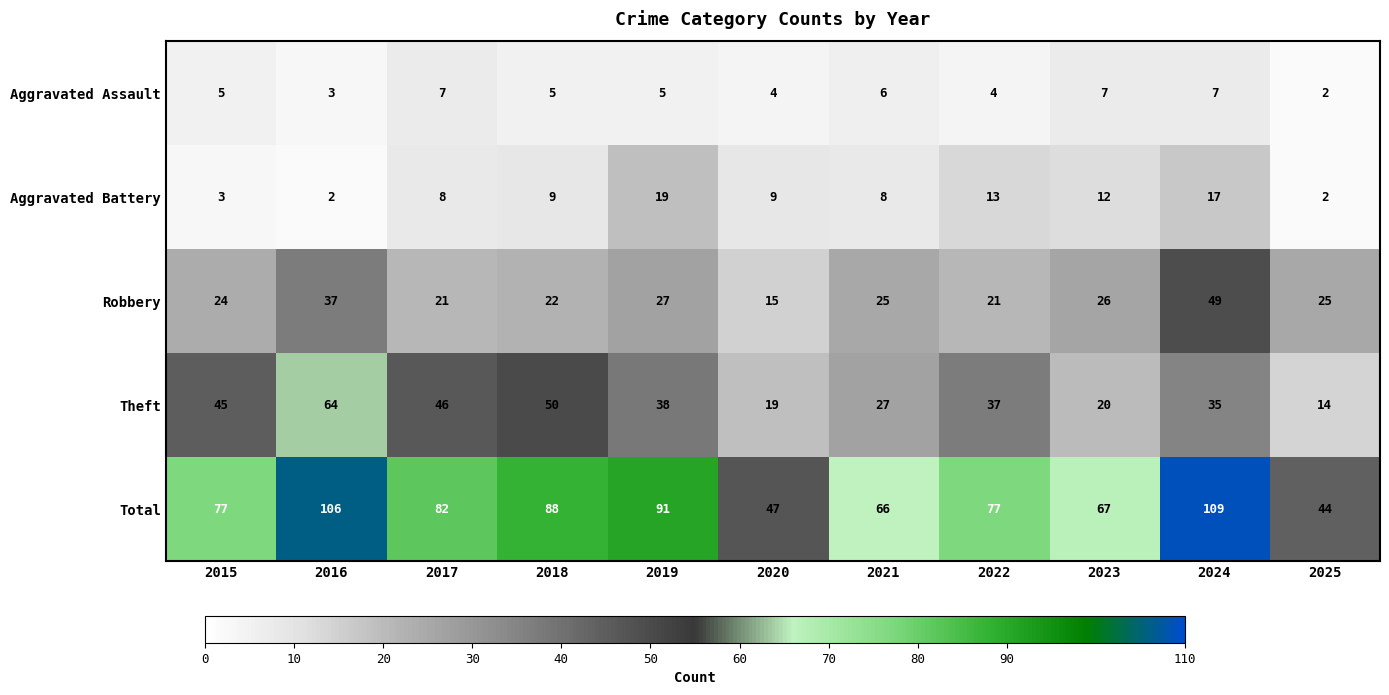

At how many categories does at least one series exceed 18?

11